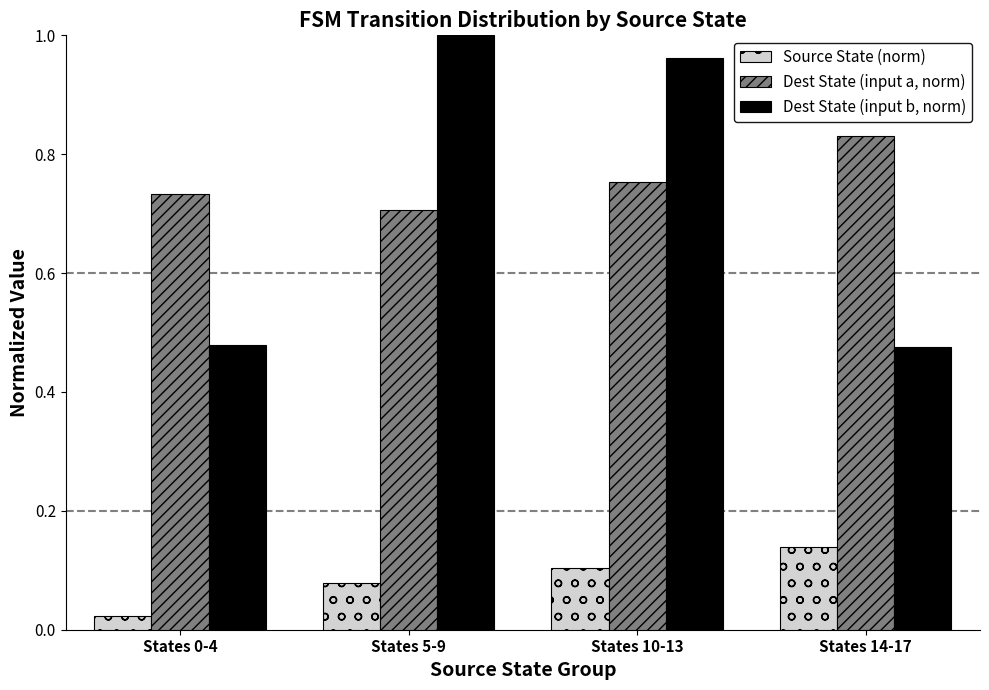

How many groups of bars are there?

4